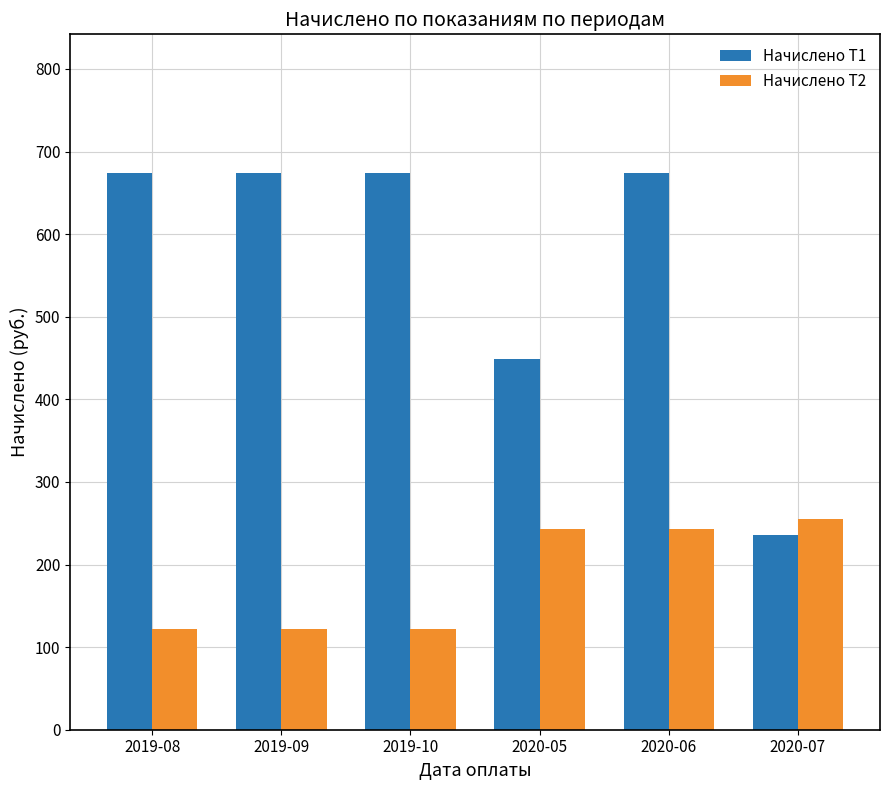

What is the label of the 3rd bar from the left?

2019-10